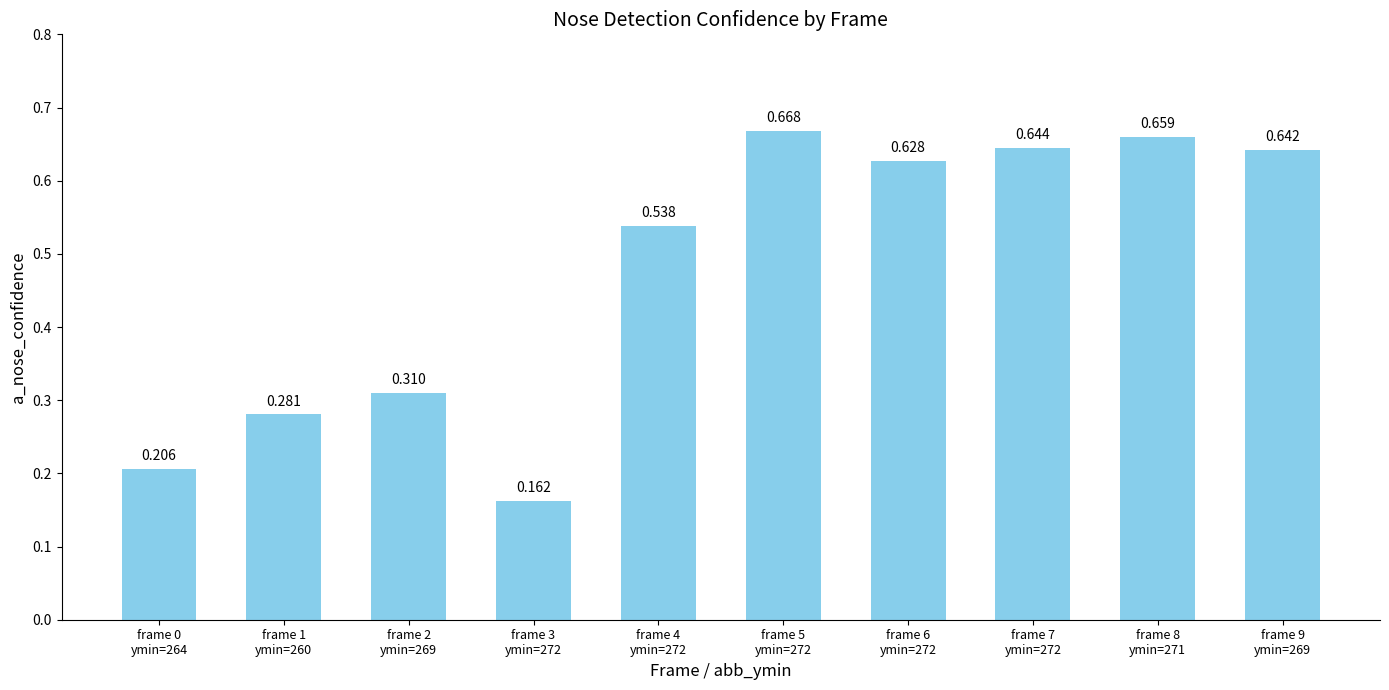

Is it true that the value at frame 1
ymin=260 is 0.3?

True